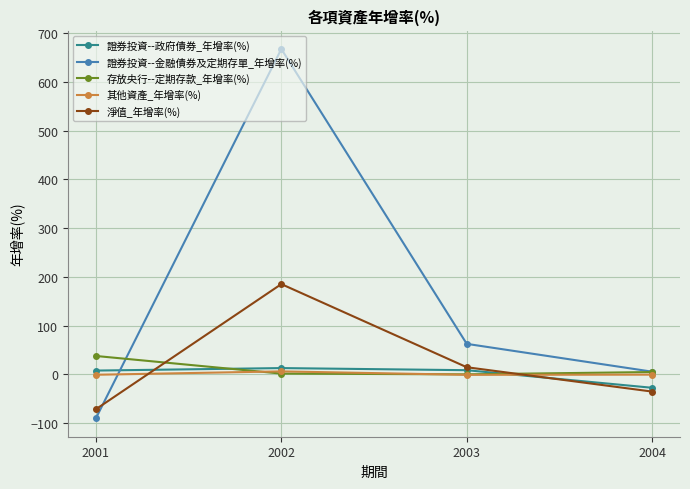

Rank the series at 2001 from highest to lowest value.

存放央行--定期存款_年增率(%), 證券投資--政府債券_年增率(%), 其他資產_年增率(%), 淨值_年增率(%), 證券投資--金融債券及定期存單_年增率(%)